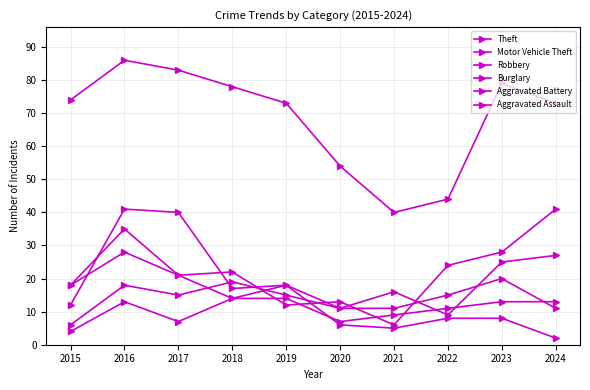

Which series has the largest total across all categories?

Theft